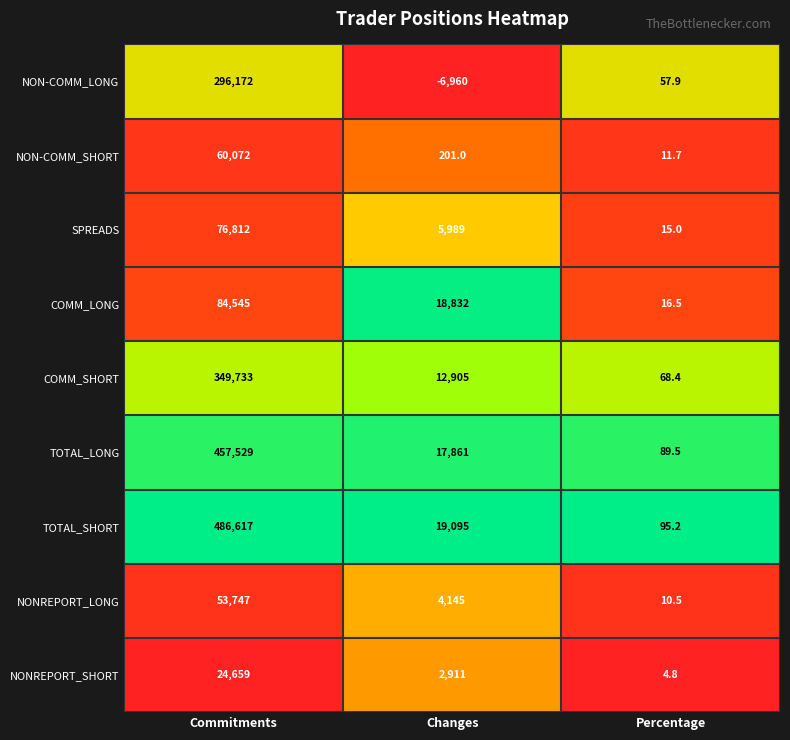

List the series in order of their peak value, highest first.

TOTAL_SHORT, TOTAL_LONG, COMM_SHORT, NON-COMM_LONG, COMM_LONG, SPREADS, NON-COMM_SHORT, NONREPORT_LONG, NONREPORT_SHORT